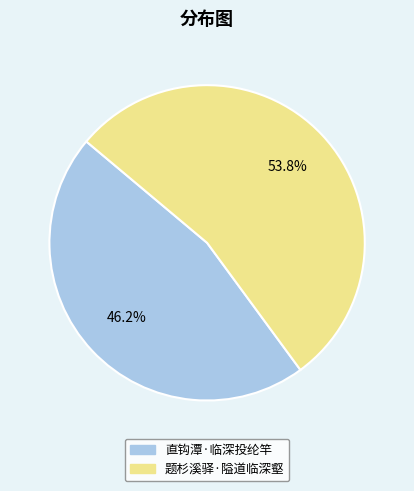

Is it true that 题杉溪驿·隘道临深壑 is 65% of the pie?

False